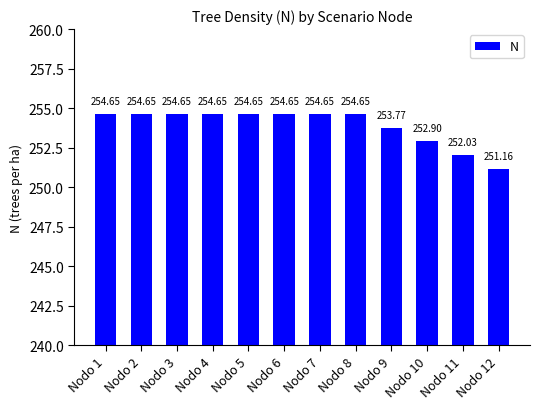

What is the change in value from Nodo 8 to Nodo 9?

-0.9